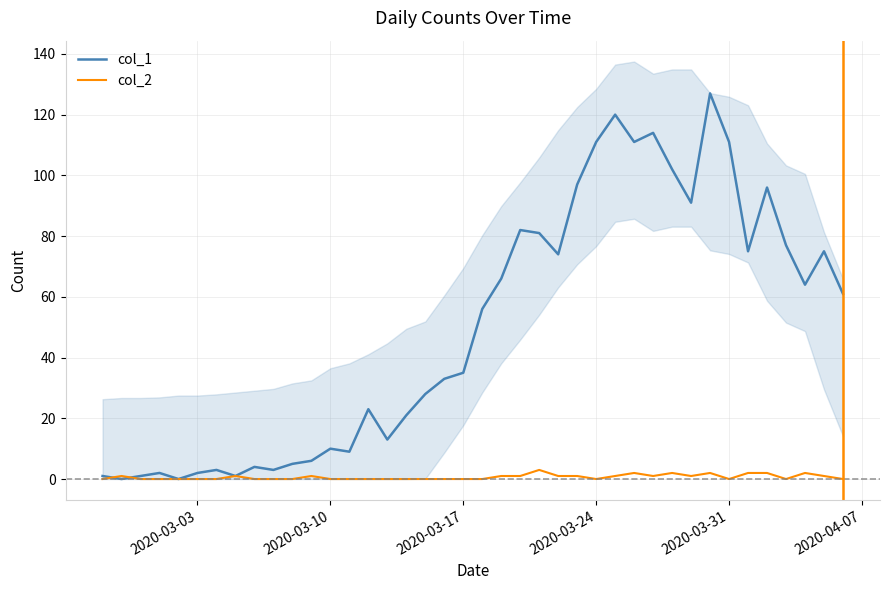

Count the col_2 values in the range 0 to 1.

33